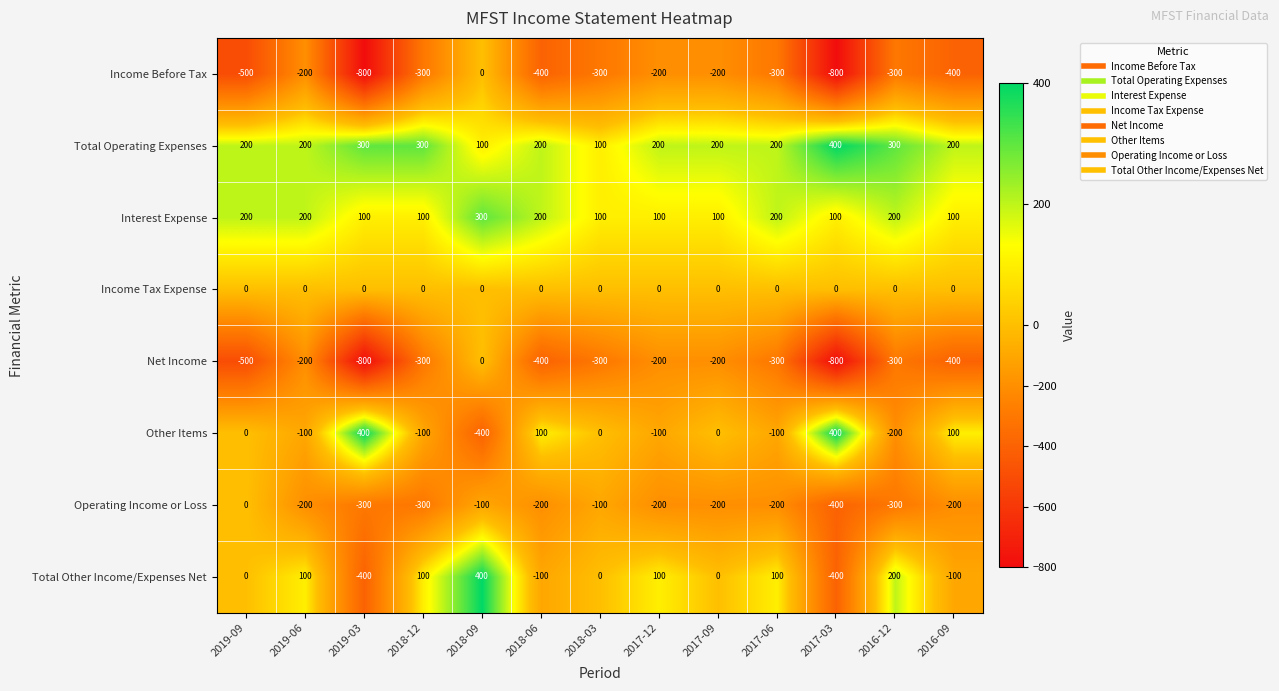

What is the difference between the maximum and minimum values in the Operating Income or Loss series?

400